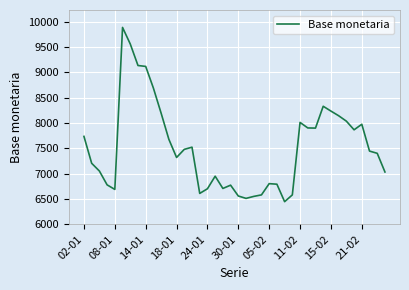

What is the greatest value displayed?

9890